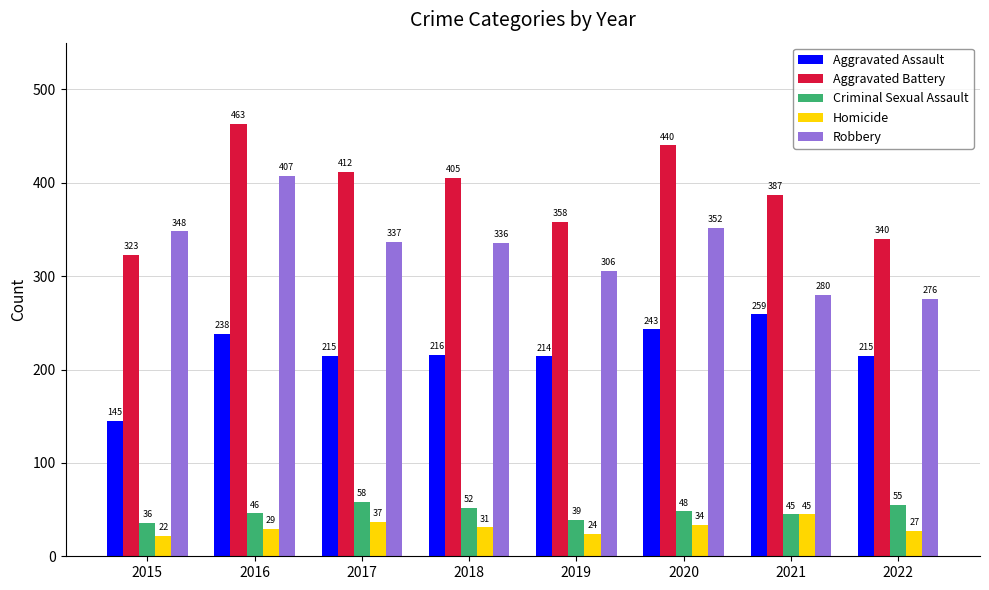

How many values in the Aggravated Battery series are below 405?

4